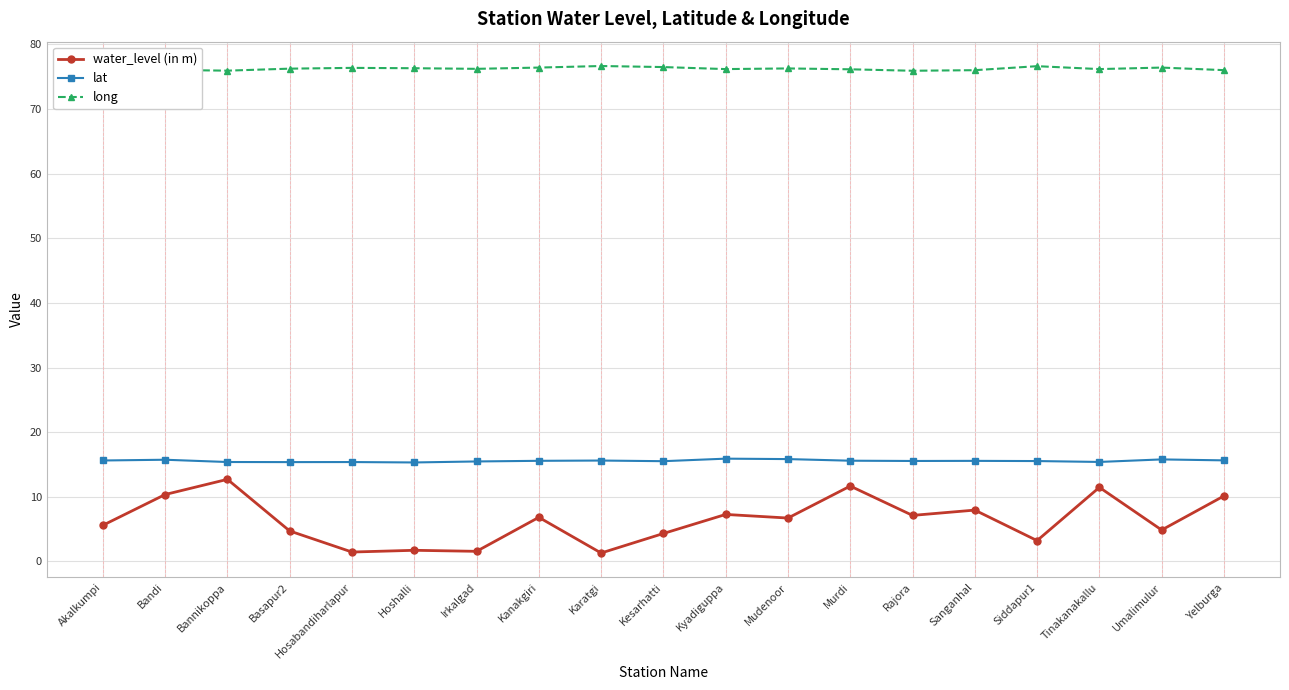

What is the spread (max minus min) of values at Umalimulur?

71.6